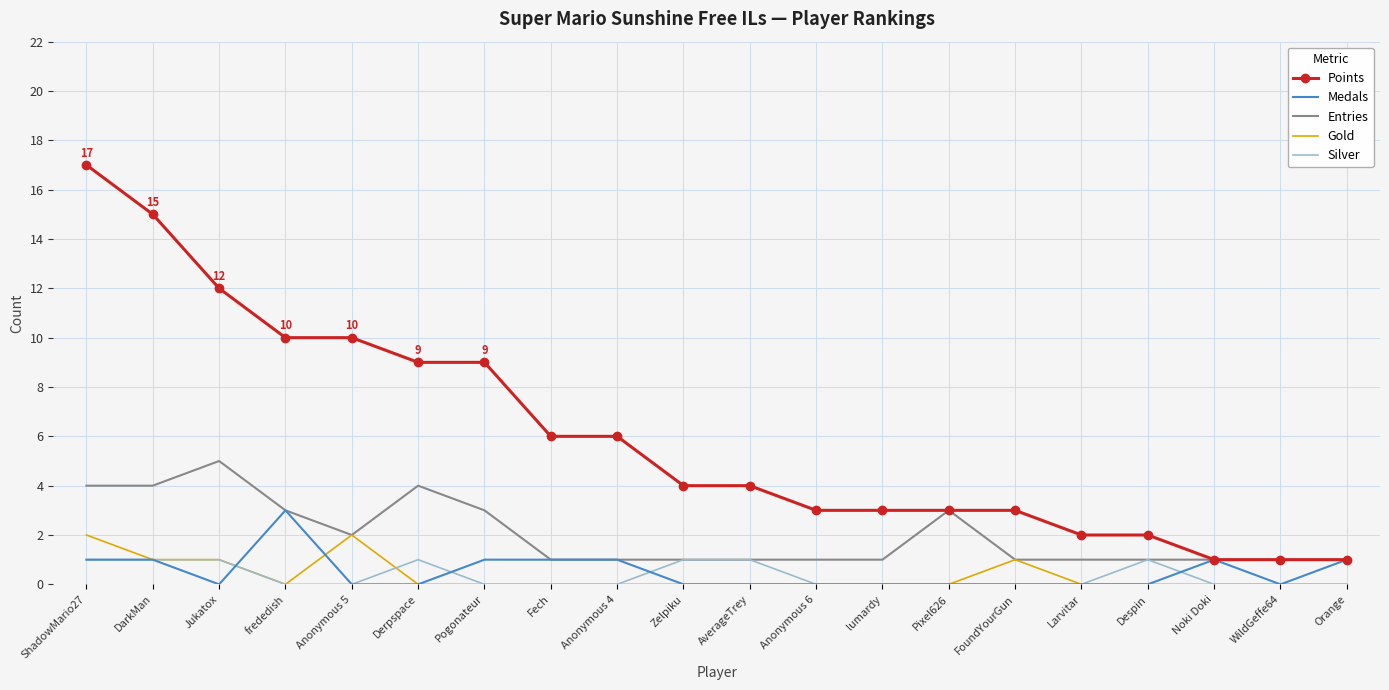

What is the difference between the highest and lowest values at lumardy?

3